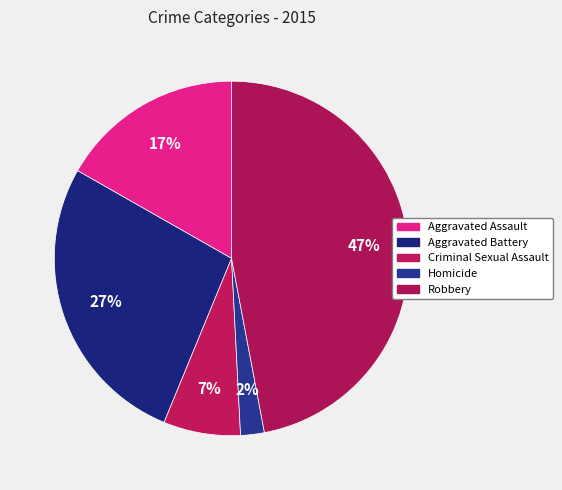

To the nearest percent, what is the difference between the Aggravated Assault and Aggravated Battery slice percentages?

10%